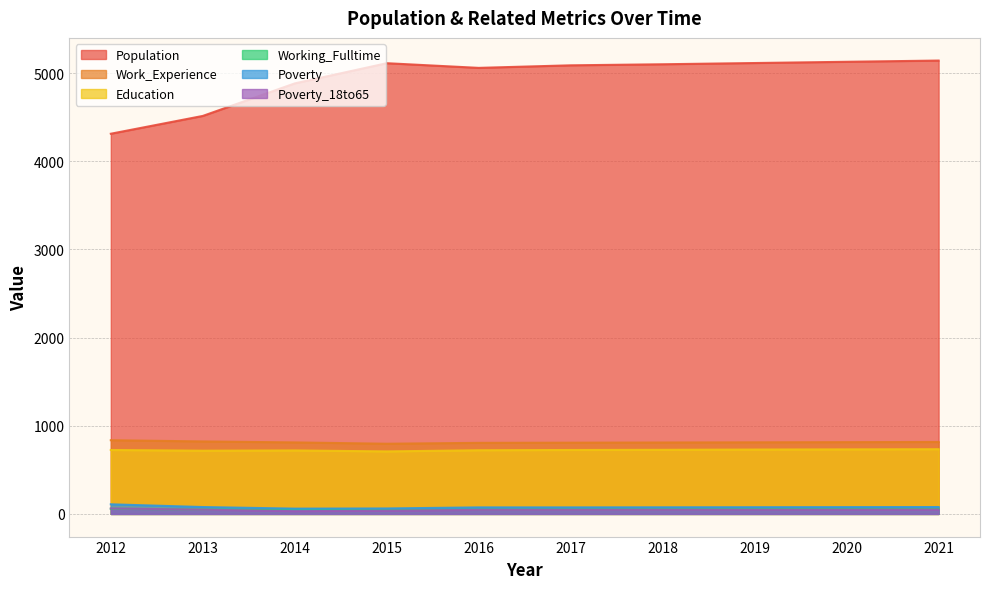

At which category is the sum across all series the highest?

2021